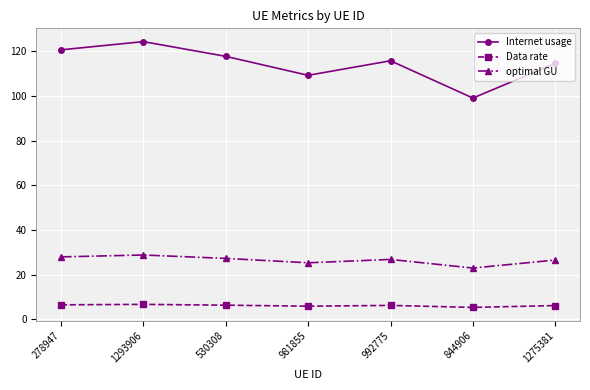

List the series in order of their peak value, highest first.

Internet usage, optimal GU, Data rate